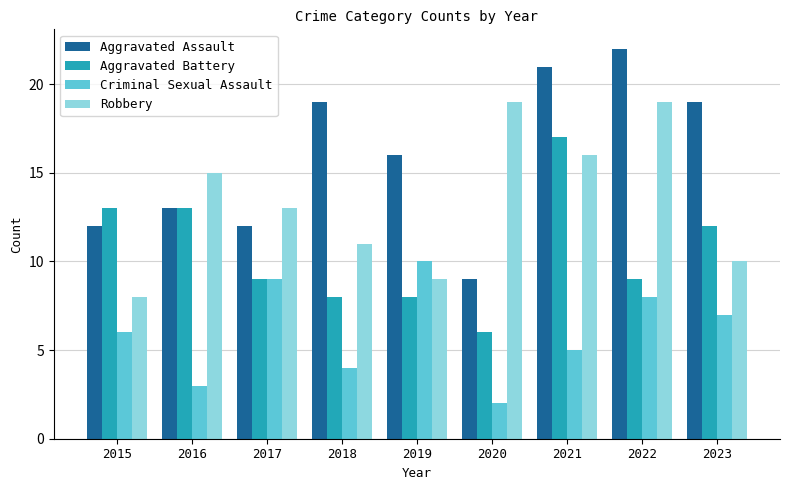

Which category has the highest value across all series?

2022